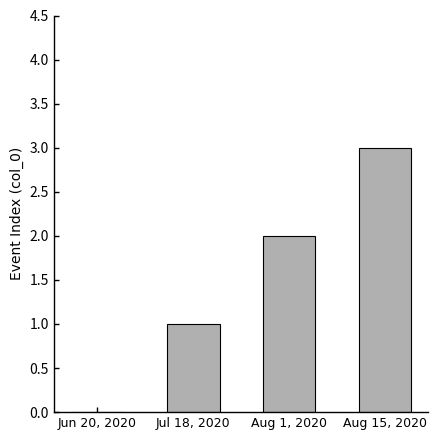

What is the difference between the values at Aug 1, 2020 and Jun 20, 2020?

2